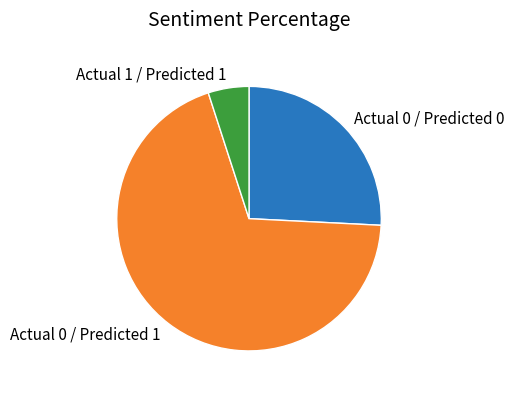

Rank the categories by value from lowest to highest.

Actual 1 / Predicted 1, Actual 0 / Predicted 0, Actual 0 / Predicted 1